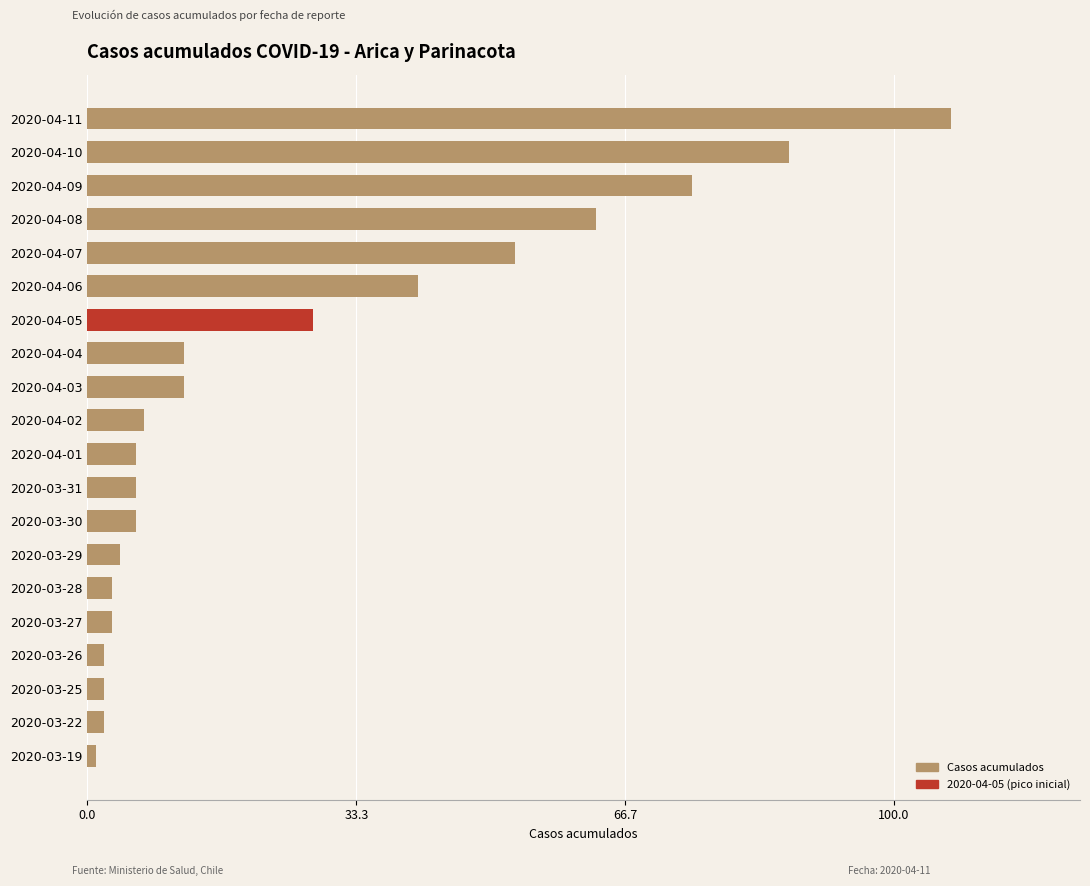

Which label corresponds to the smallest value in the chart?

2020-03-19